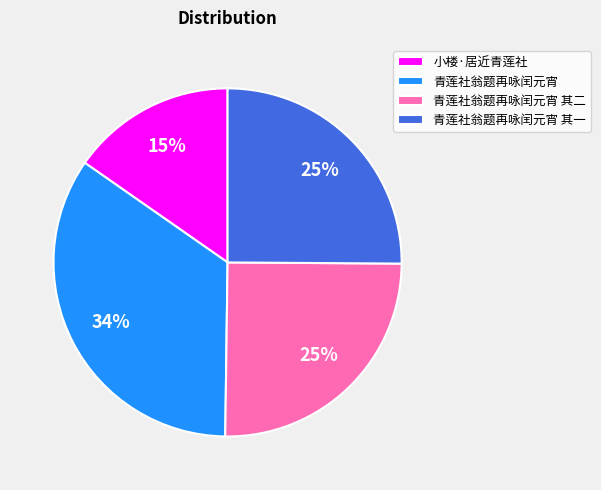

Is 青莲社翁题再咏闰元宵 the majority of the pie?

No